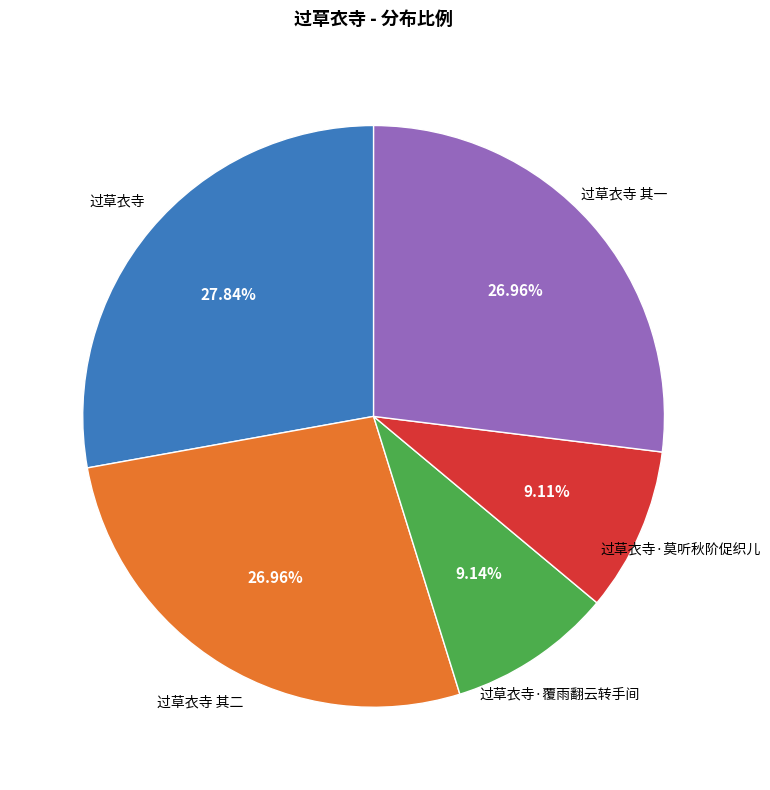

Does any single category account for the majority?

No